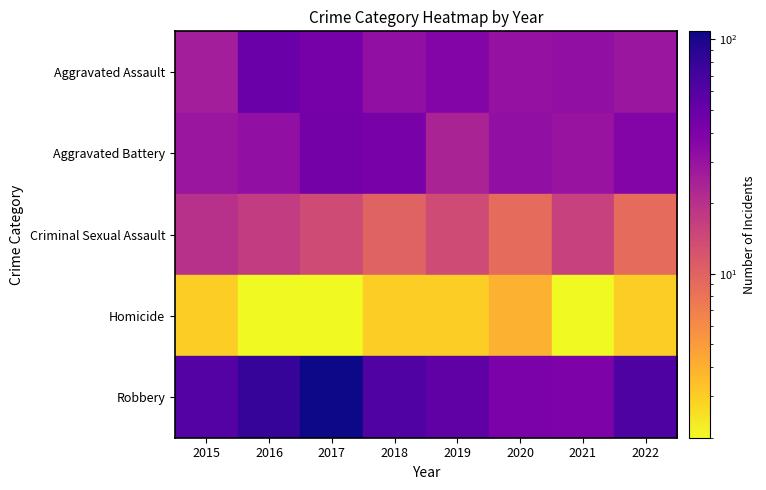

At which label does Aggravated Battery reach its minimum?

2019